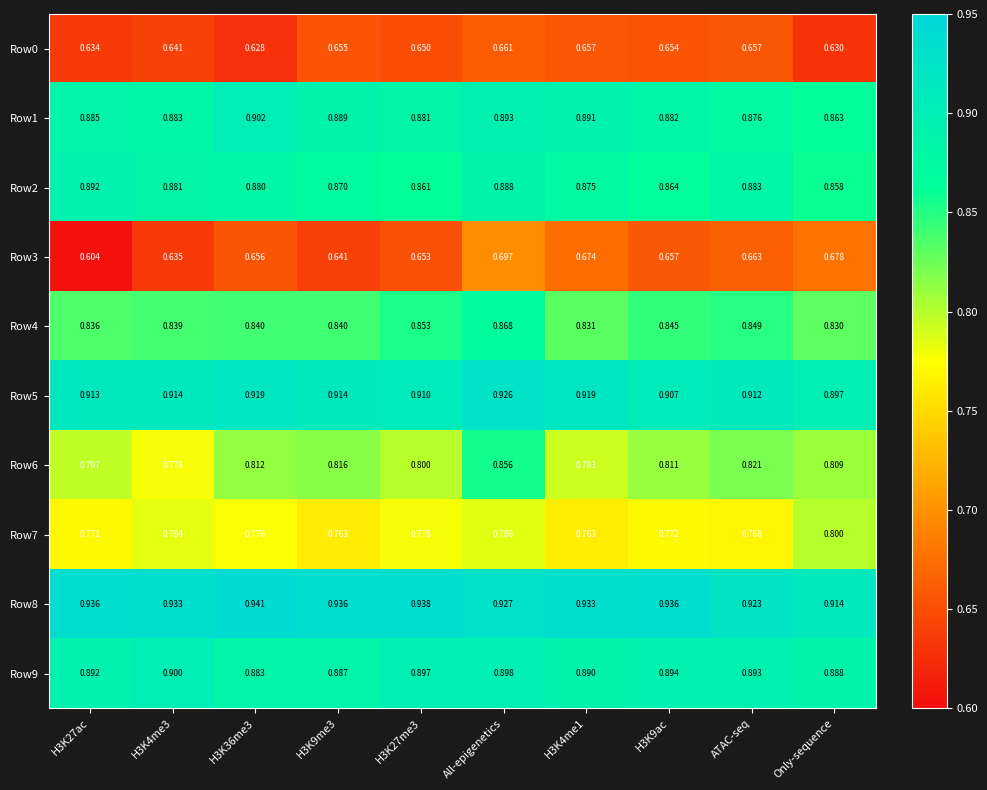

Is the value of Row6 at H3K4me1 greater than the value of Row5 at H3K9me3?

No